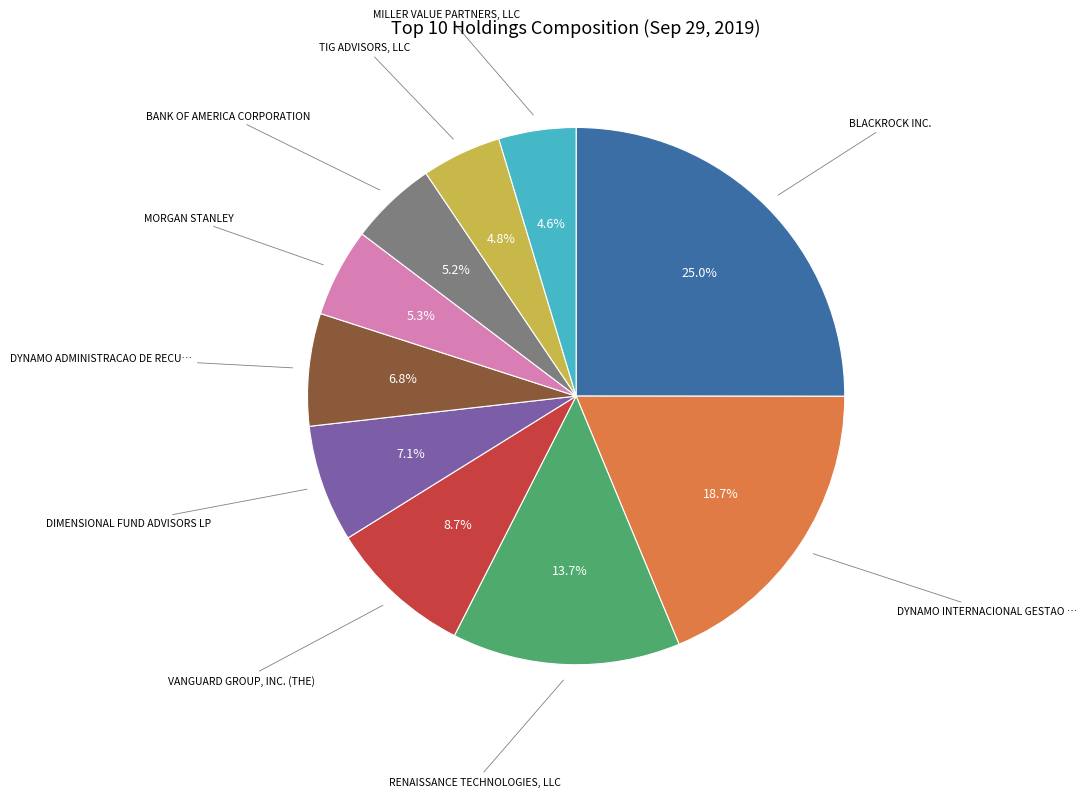

Is there any slice that represents more than half of the pie?

No